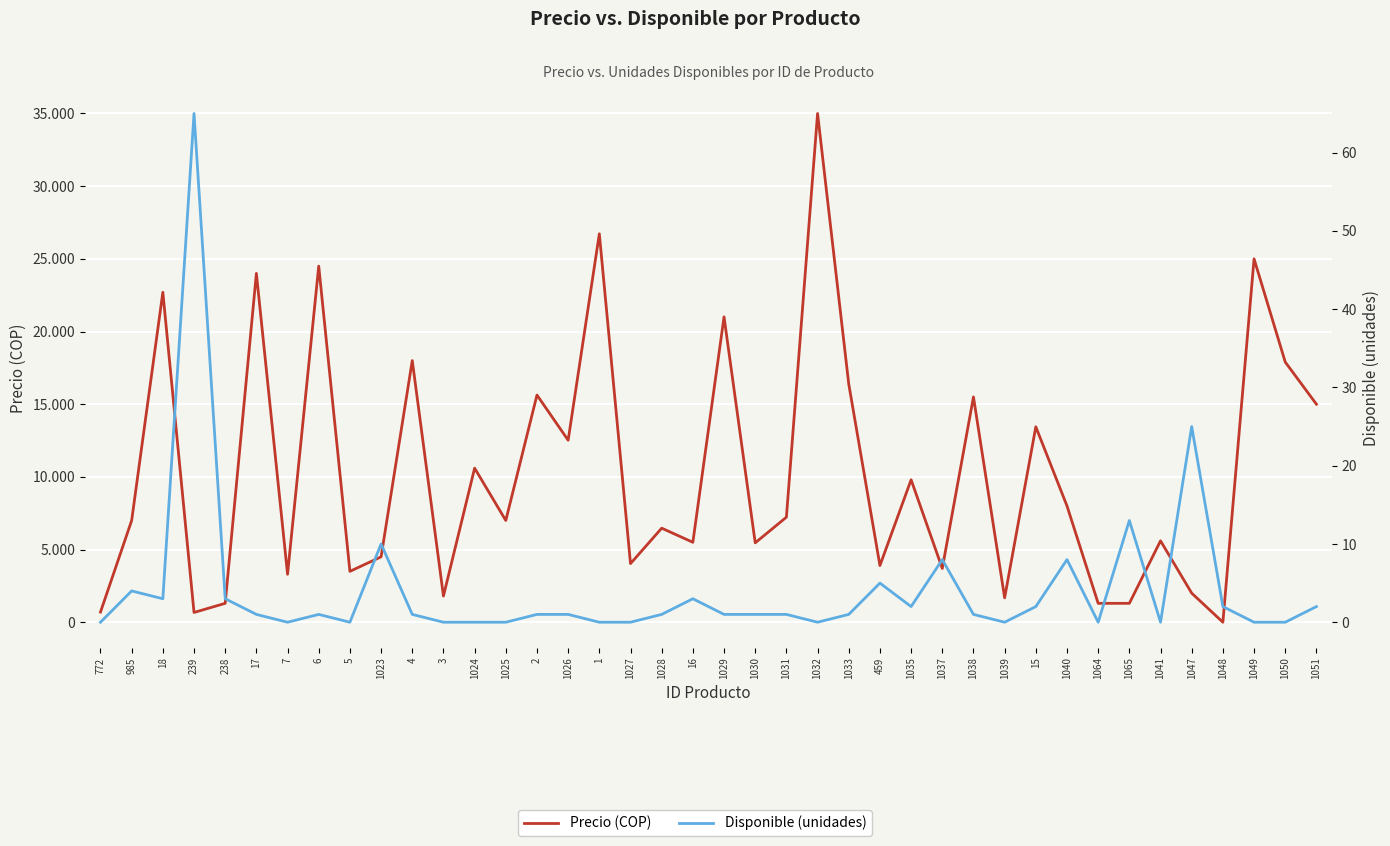

How many data points in Disponible (unidades) are less than 1?

14